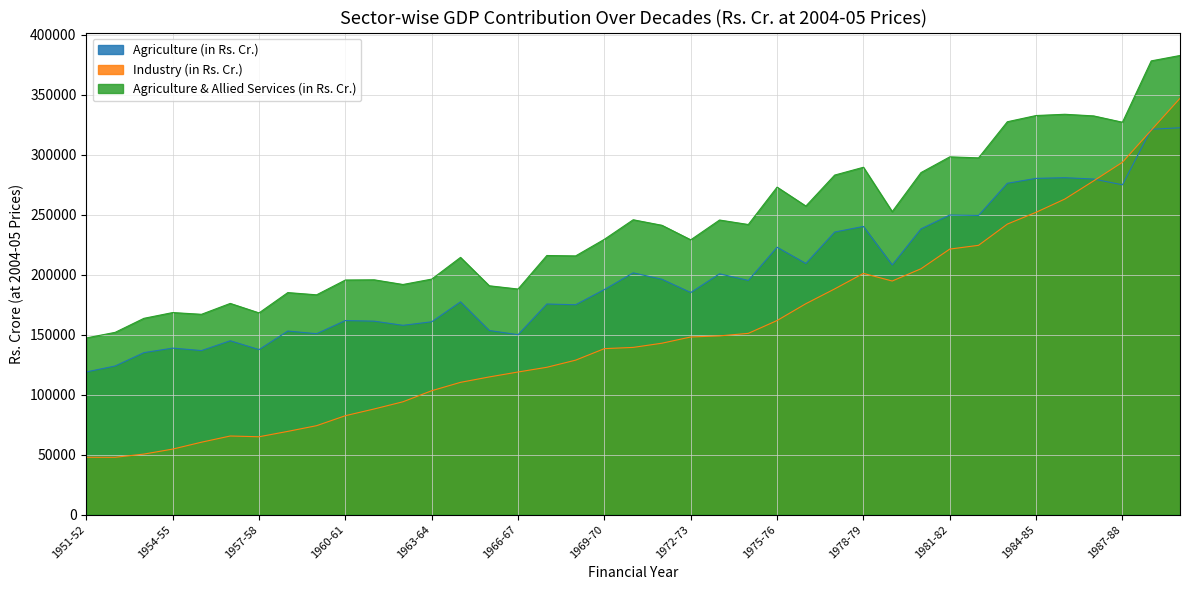

True or false: Agriculture & Allied Services (in Rs. Cr.) has more than 1 points higher than both neighbors.

True